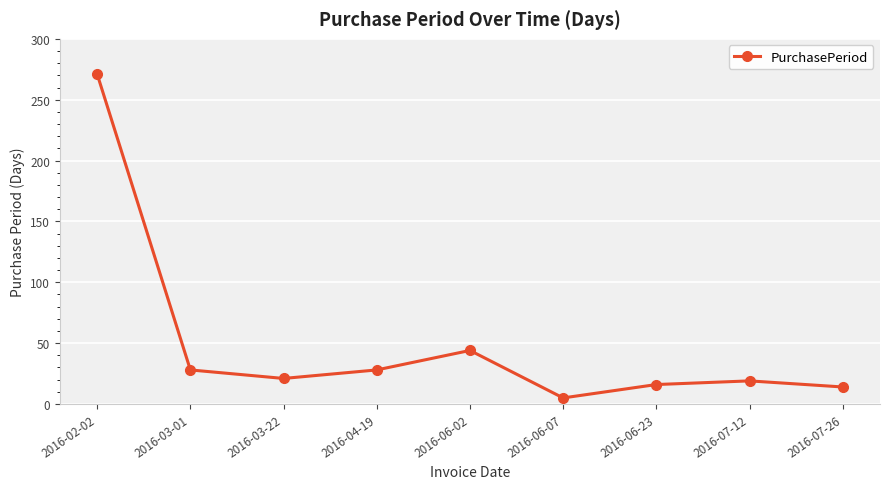

Which has a higher value, 2016-06-23 or 2016-04-19?

2016-04-19